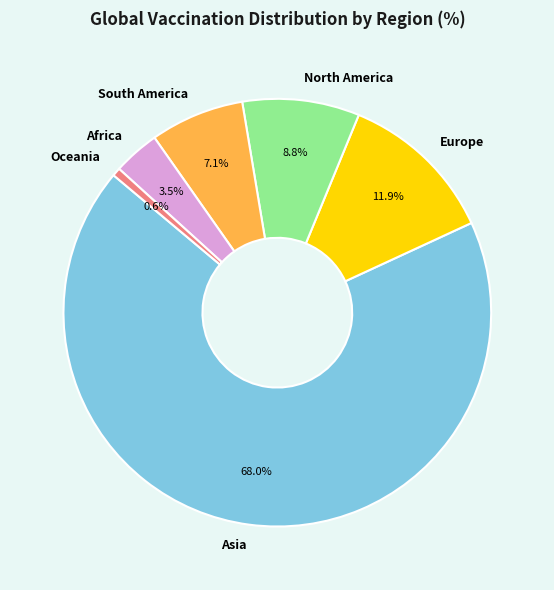

Approximately how many times larger is the value at Africa compared to Oceania?

5.6